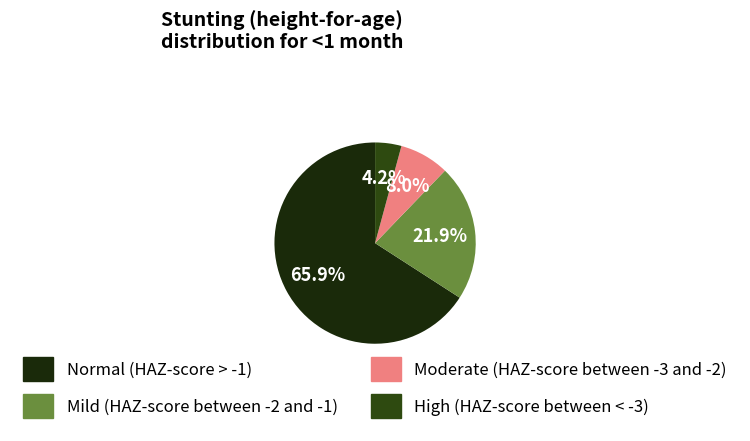

Combined, what portion of the pie is Moderate (HAZ-score between -3 and -2) and Normal (HAZ-score > -1)?

73.9%